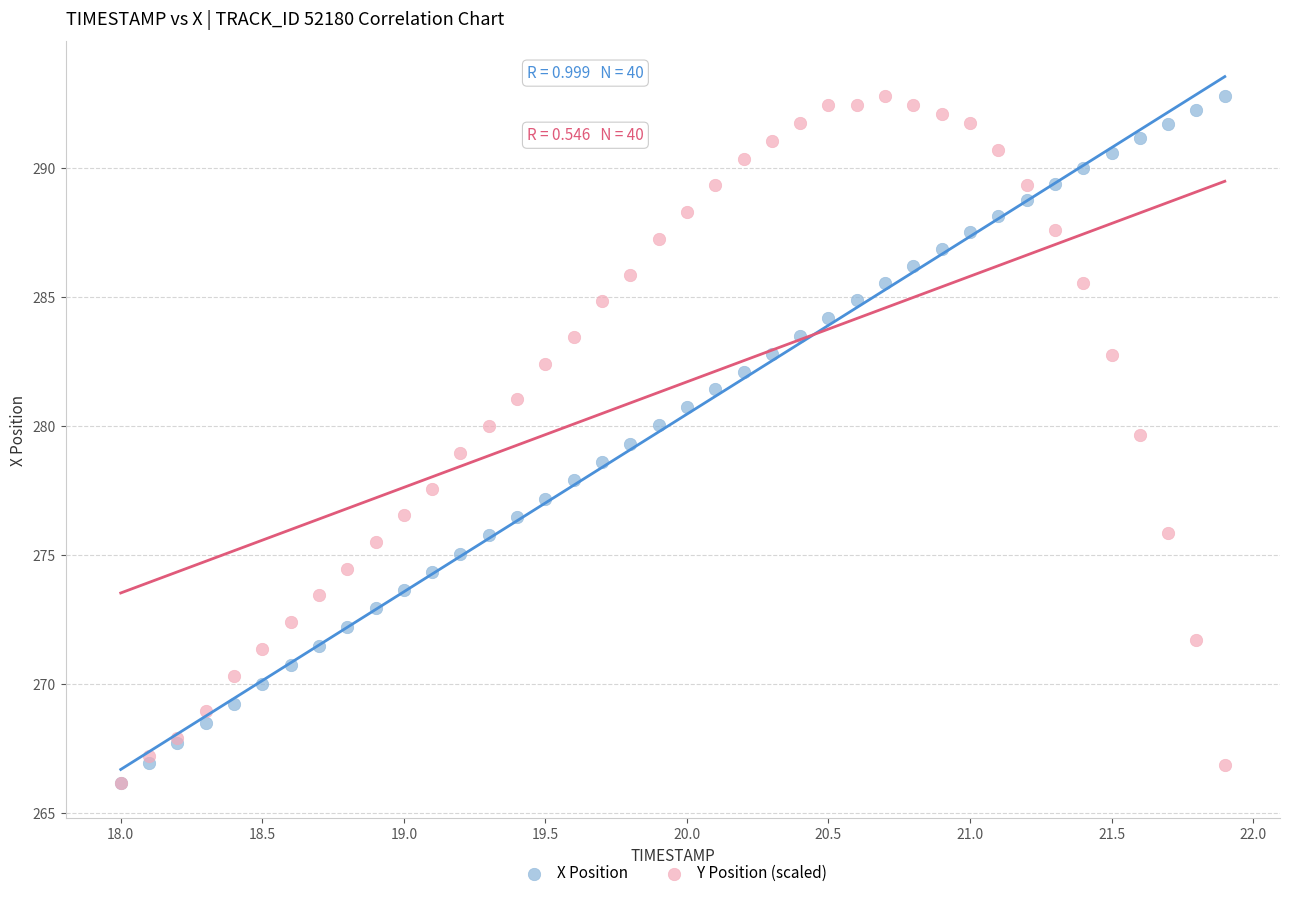

What are all the series names shown in the legend?

X Position, Y Position (scaled)